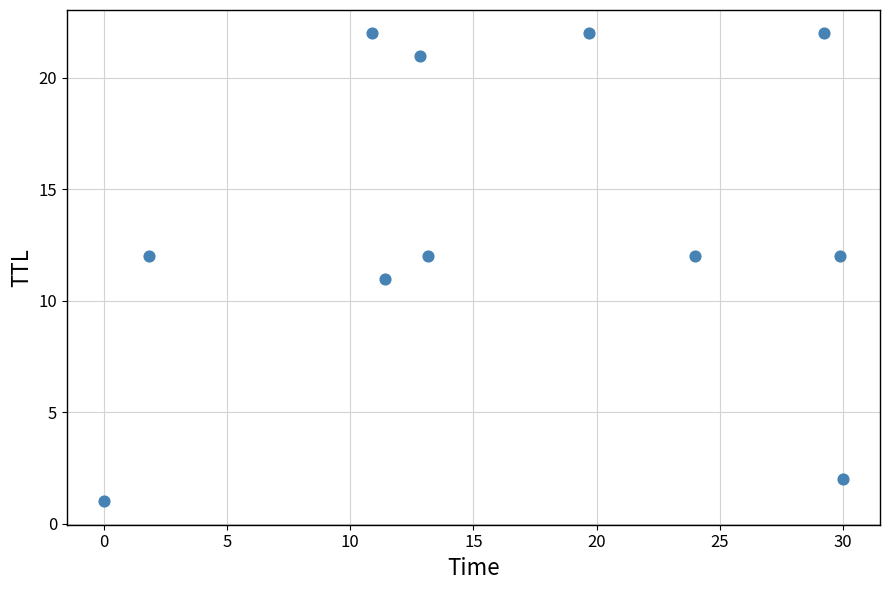

What is the average Y value?

14